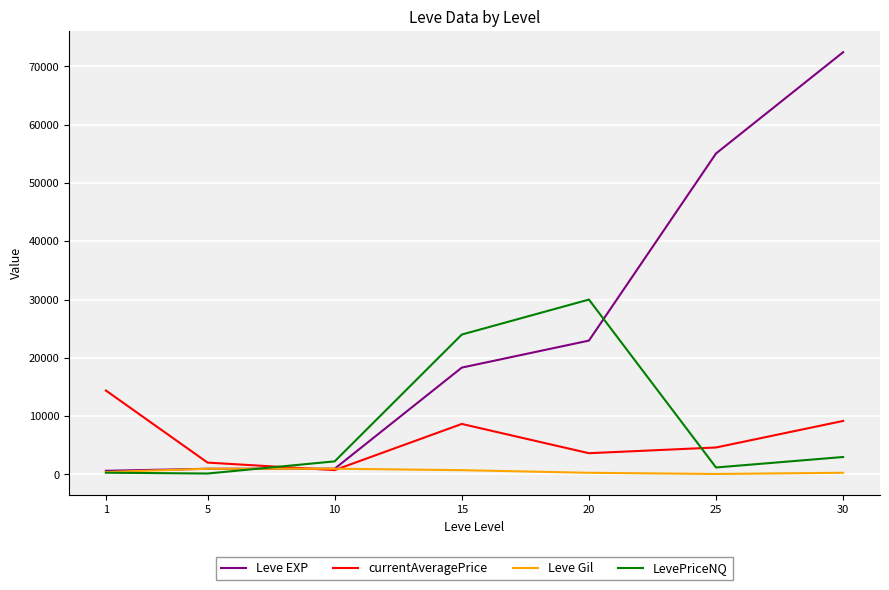

What is the average value of the LevePriceNQ series?

8701.7